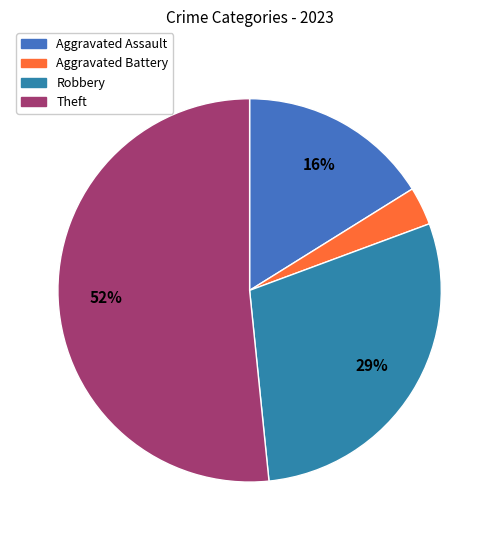

How many slices are in this pie chart?

4